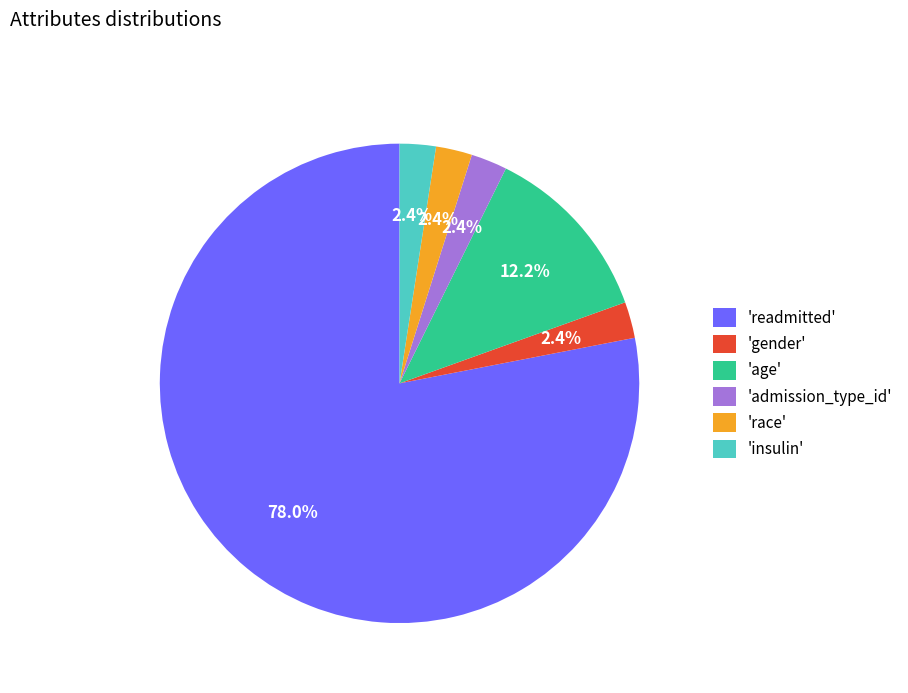

What percentage is NOT represented by 'insulin'?

97.6%